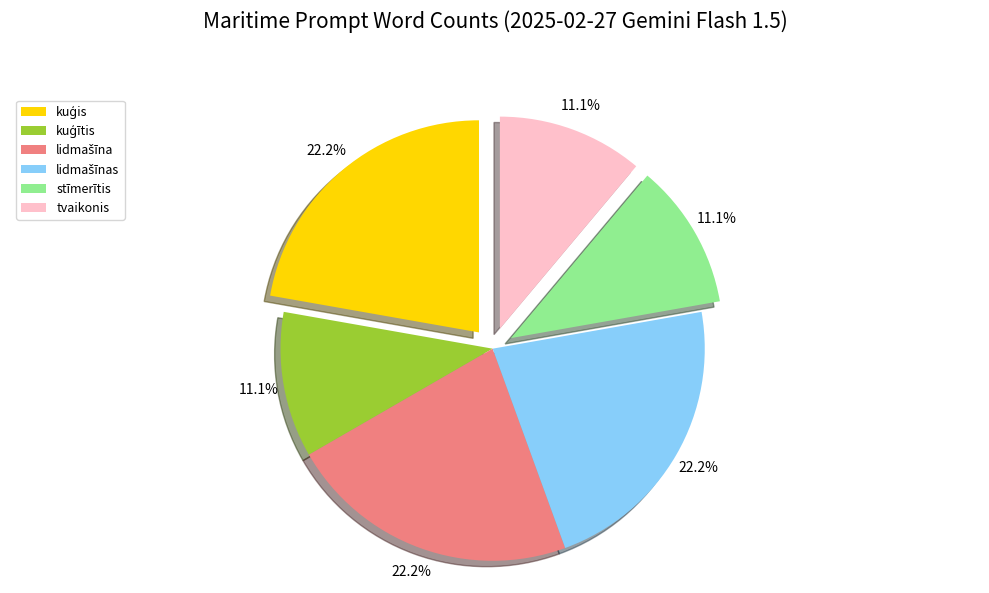

Does tvaikonis represent more than half of the total?

No